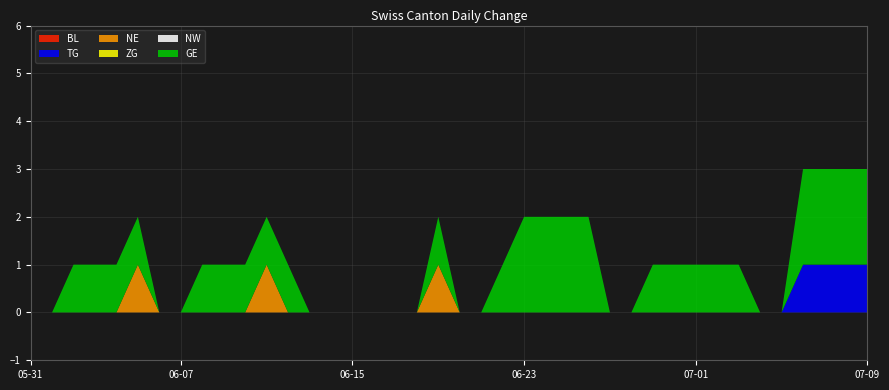

Reading left to right, what are all the values shown in this chart?

BL: 2020-05-31=0	2020-06-01=0	2020-06-02=0	2020-06-03=0	2020-06-04=0	2020-06-05=0	2020-06-06=0	2020-06-07=0	2020-06-08=0	2020-06-09=0	2020-06-10=0	2020-06-11=0	2020-06-12=0	2020-06-13=0	2020-06-14=0	2020-06-15=0	2020-06-16=0	2020-06-17=0	2020-06-18=0	2020-06-19=0	2020-06-20=0	2020-06-21=0	2020-06-22=0	2020-06-23=0	2020-06-24=0	2020-06-25=0	2020-06-26=0	2020-06-27=0	2020-06-28=0	2020-06-29=0	2020-06-30=0	2020-07-01=0	2020-07-02=0	2020-07-03=0	2020-07-04=0	2020-07-05=0	2020-07-06=0	2020-07-07=0	2020-07-08=0	2020-07-09=0
TG: 2020-05-31=0	2020-06-01=0	2020-06-02=0	2020-06-03=0	2020-06-04=0	2020-06-05=0	2020-06-06=0	2020-06-07=0	2020-06-08=0	2020-06-09=0	2020-06-10=0	2020-06-11=0	2020-06-12=0	2020-06-13=0	2020-06-14=0	2020-06-15=0	2020-06-16=0	2020-06-17=0	2020-06-18=0	2020-06-19=0	2020-06-20=0	2020-06-21=0	2020-06-22=0	2020-06-23=0	2020-06-24=0	2020-06-25=0	2020-06-26=0	2020-06-27=0	2020-06-28=0	2020-06-29=0	2020-06-30=0	2020-07-01=0	2020-07-02=0	2020-07-03=0	2020-07-04=0	2020-07-05=0	2020-07-06=1	2020-07-07=1	2020-07-08=1	2020-07-09=1
NE: 2020-05-31=0	2020-06-01=0	2020-06-02=0	2020-06-03=0	2020-06-04=0	2020-06-05=1	2020-06-06=0	2020-06-07=0	2020-06-08=0	2020-06-09=0	2020-06-10=0	2020-06-11=1	2020-06-12=0	2020-06-13=0	2020-06-14=0	2020-06-15=0	2020-06-16=0	2020-06-17=0	2020-06-18=0	2020-06-19=1	2020-06-20=0	2020-06-21=0	2020-06-22=0	2020-06-23=0	2020-06-24=0	2020-06-25=0	2020-06-26=0	2020-06-27=0	2020-06-28=0	2020-06-29=0	2020-06-30=0	2020-07-01=0	2020-07-02=0	2020-07-03=0	2020-07-04=0	2020-07-05=0	2020-07-06=0	2020-07-07=0	2020-07-08=0	2020-07-09=0
ZG: 2020-05-31=0	2020-06-01=0	2020-06-02=0	2020-06-03=0	2020-06-04=0	2020-06-05=0	2020-06-06=0	2020-06-07=0	2020-06-08=0	2020-06-09=0	2020-06-10=0	2020-06-11=0	2020-06-12=0	2020-06-13=0	2020-06-14=0	2020-06-15=0	2020-06-16=0	2020-06-17=0	2020-06-18=0	2020-06-19=0	2020-06-20=0	2020-06-21=0	2020-06-22=0	2020-06-23=0	2020-06-24=0	2020-06-25=0	2020-06-26=0	2020-06-27=0	2020-06-28=0	2020-06-29=0	2020-06-30=0	2020-07-01=0	2020-07-02=0	2020-07-03=0	2020-07-04=0	2020-07-05=0	2020-07-06=0	2020-07-07=0	2020-07-08=0	2020-07-09=0
NW: 2020-05-31=0	2020-06-01=0	2020-06-02=0	2020-06-03=0	2020-06-04=0	2020-06-05=0	2020-06-06=0	2020-06-07=0	2020-06-08=0	2020-06-09=0	2020-06-10=0	2020-06-11=0	2020-06-12=0	2020-06-13=0	2020-06-14=0	2020-06-15=0	2020-06-16=0	2020-06-17=0	2020-06-18=0	2020-06-19=0	2020-06-20=0	2020-06-21=0	2020-06-22=0	2020-06-23=0	2020-06-24=0	2020-06-25=0	2020-06-26=0	2020-06-27=0	2020-06-28=0	2020-06-29=0	2020-06-30=0	2020-07-01=0	2020-07-02=0	2020-07-03=0	2020-07-04=0	2020-07-05=0	2020-07-06=0	2020-07-07=0	2020-07-08=0	2020-07-09=0
GE: 2020-05-31=0	2020-06-01=0	2020-06-02=1	2020-06-03=1	2020-06-04=1	2020-06-05=1	2020-06-06=0	2020-06-07=0	2020-06-08=1	2020-06-09=1	2020-06-10=1	2020-06-11=1	2020-06-12=1	2020-06-13=0	2020-06-14=0	2020-06-15=0	2020-06-16=0	2020-06-17=0	2020-06-18=0	2020-06-19=1	2020-06-20=0	2020-06-21=0	2020-06-22=1	2020-06-23=2	2020-06-24=2	2020-06-25=2	2020-06-26=2	2020-06-27=0	2020-06-28=0	2020-06-29=1	2020-06-30=1	2020-07-01=1	2020-07-02=1	2020-07-03=1	2020-07-04=0	2020-07-05=0	2020-07-06=2	2020-07-07=2	2020-07-08=2	2020-07-09=2